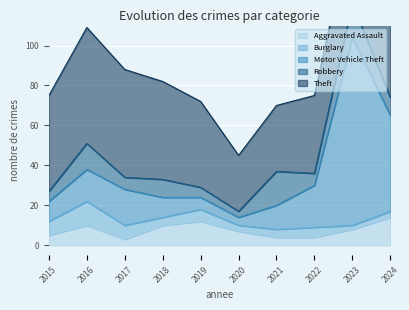

What is the spread (max minus min) of values at 2024?

49